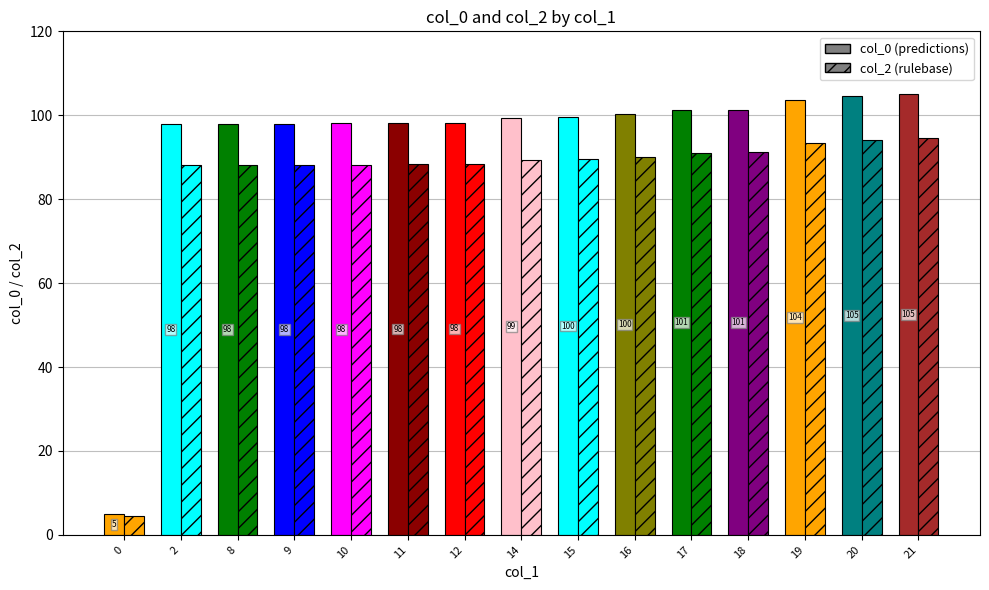

Which has a higher value, 11 or 16?

16